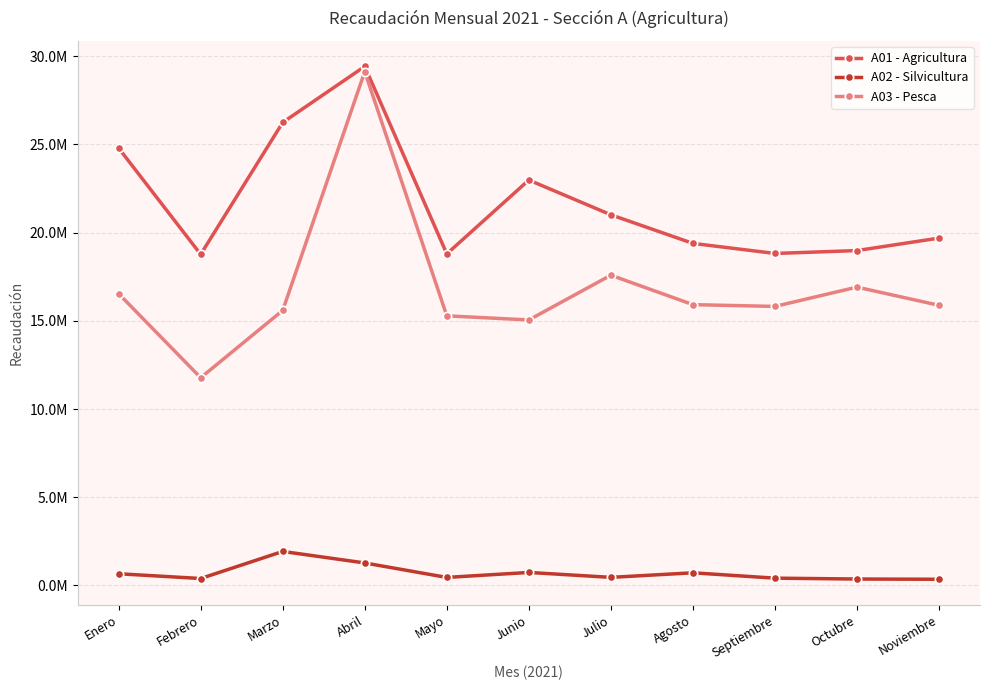

What is the average value of the A01 - Agricultura series?

21720971.8